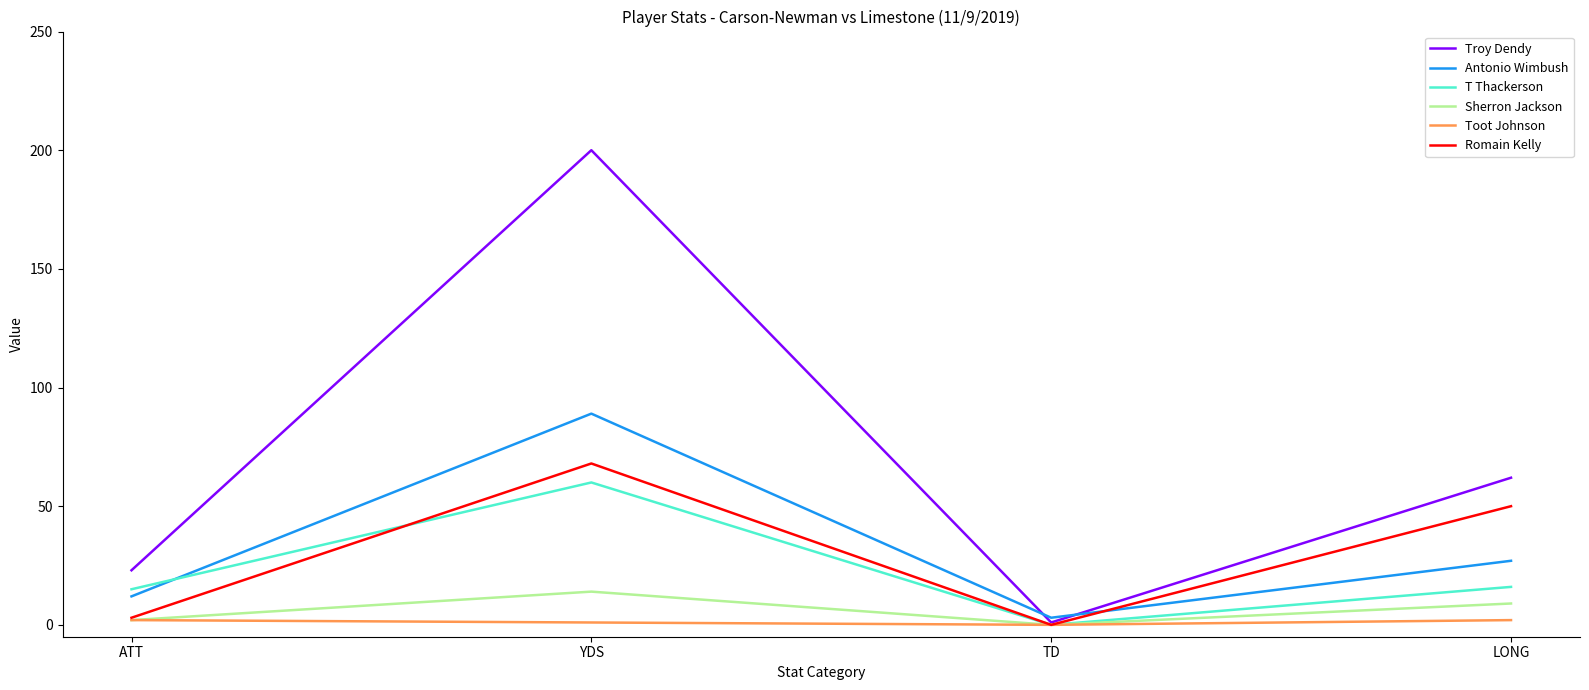

True or false: Sherron Jackson has a value of 0 at TD.

True